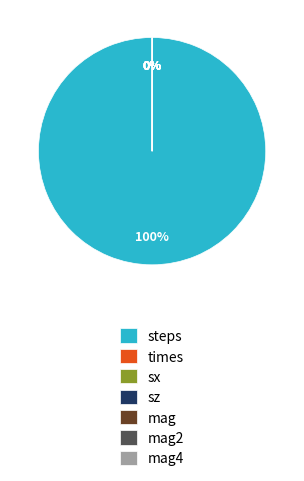

Is there any slice that represents more than half of the pie?

Yes